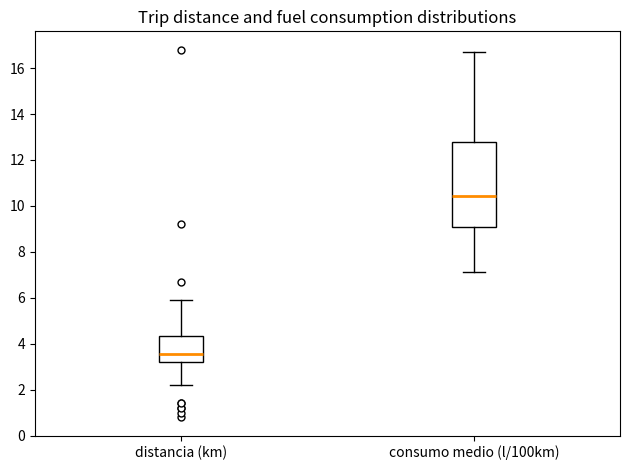

Which box's median line is the lowest?

distancia (km)